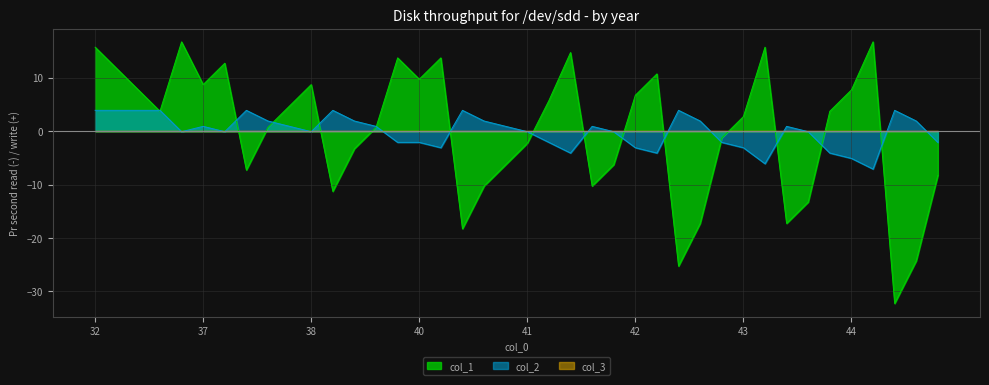

Does the chart display data point markers on the line(s)?

No